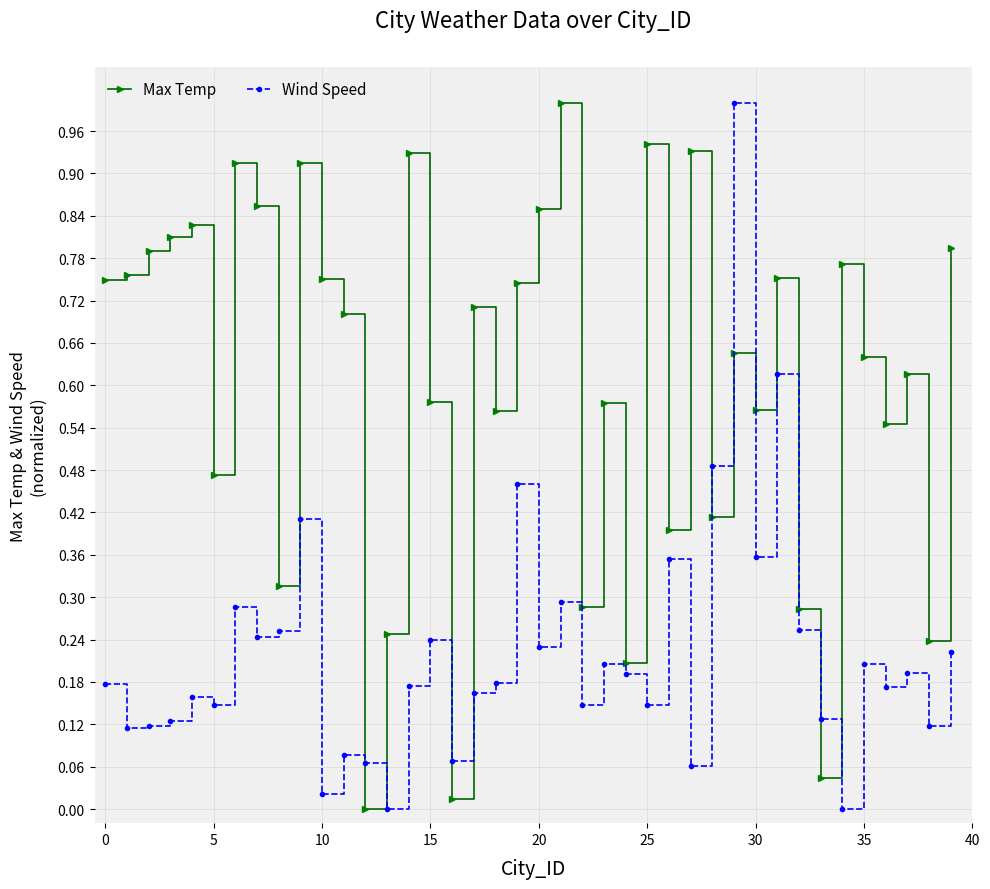

Rank the series by their average value, from lowest to highest.

Wind Speed, Max Temp